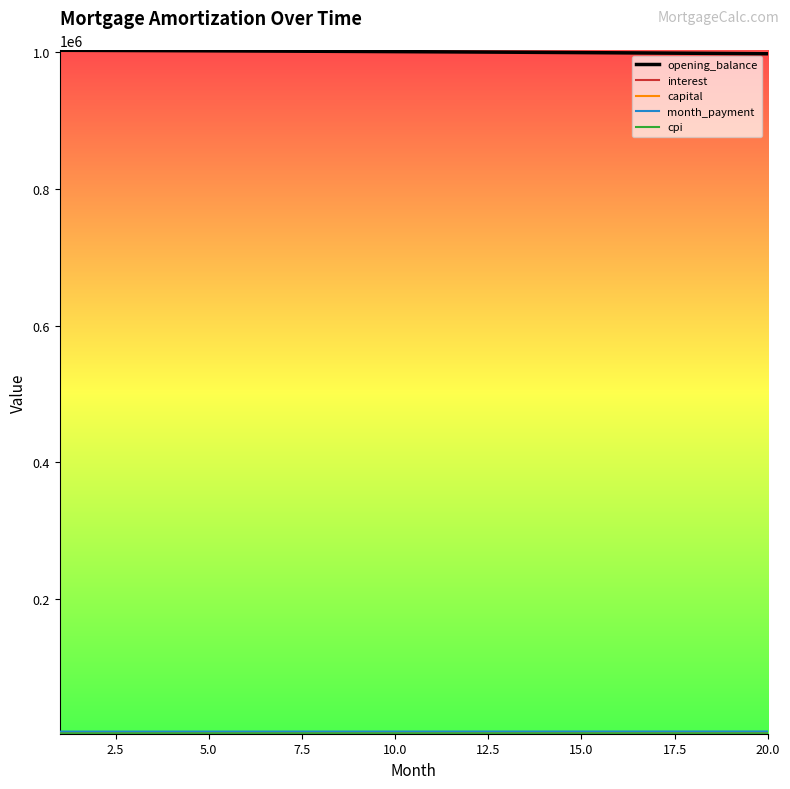

Which series has the largest total across all categories?

opening_balance